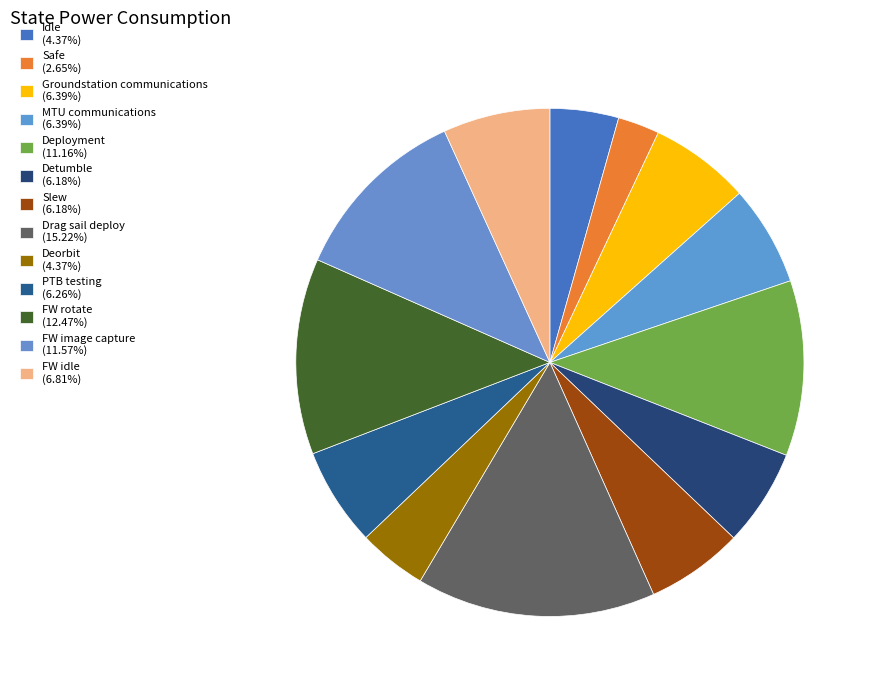

Is it true that Slew is 19% of the pie?

False